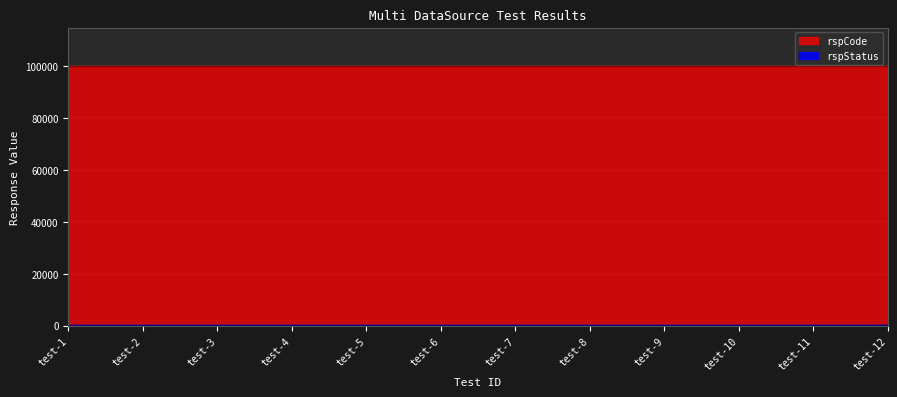

What are all the series names shown in the legend?

rspCode, rspStatus